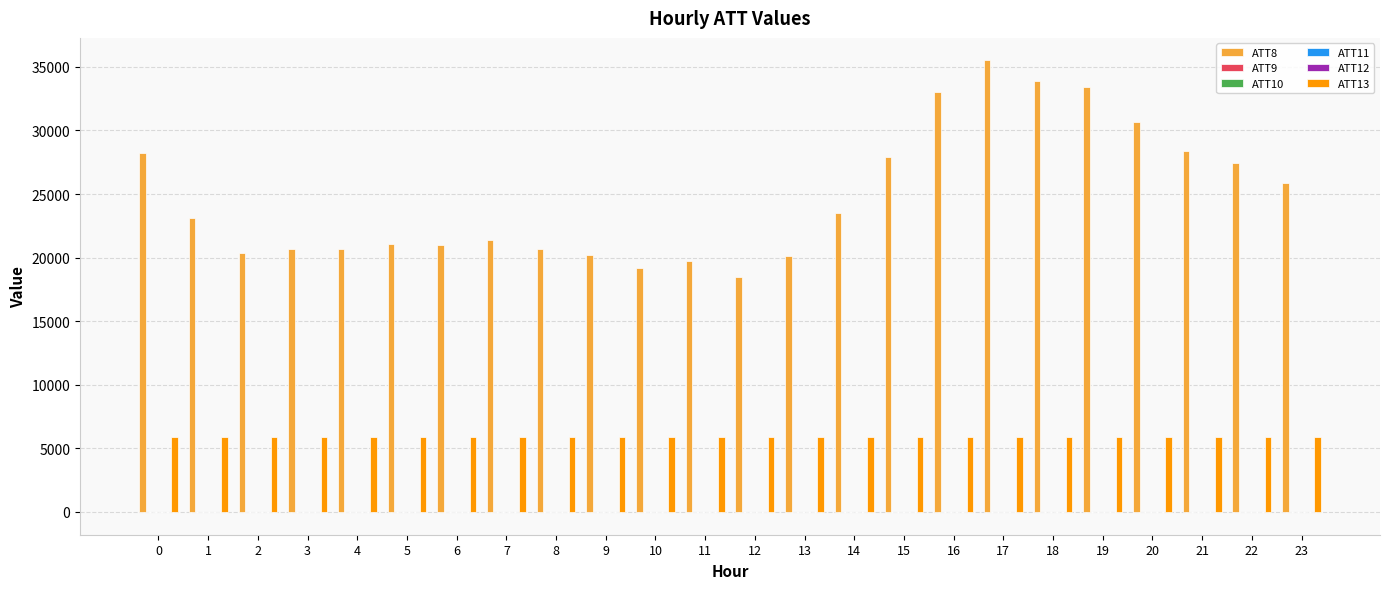

Which series has the largest total across all categories?

ATT8